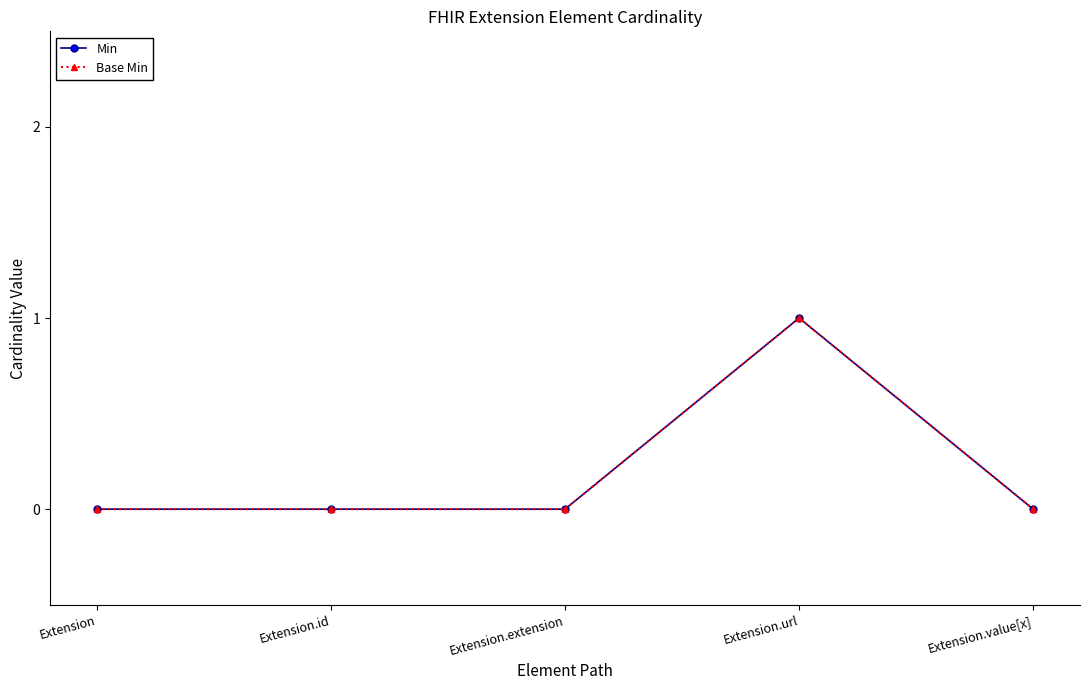

Does the chart display data point markers on the line(s)?

Yes